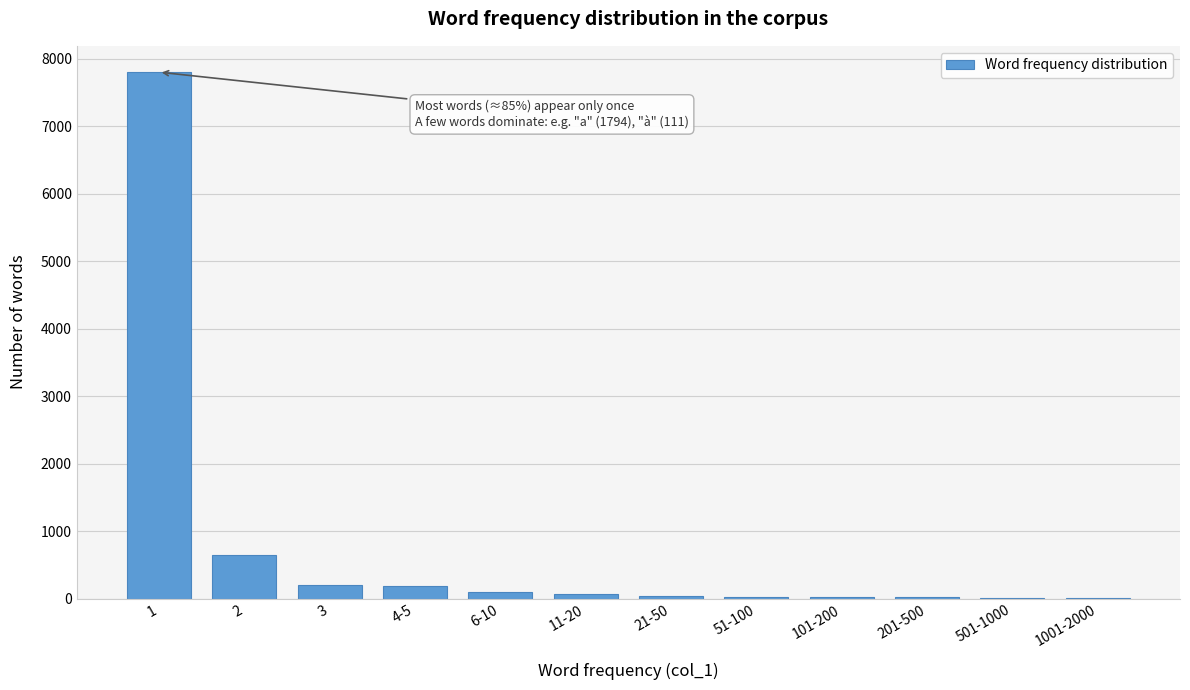

What is the sum of all values?

9117